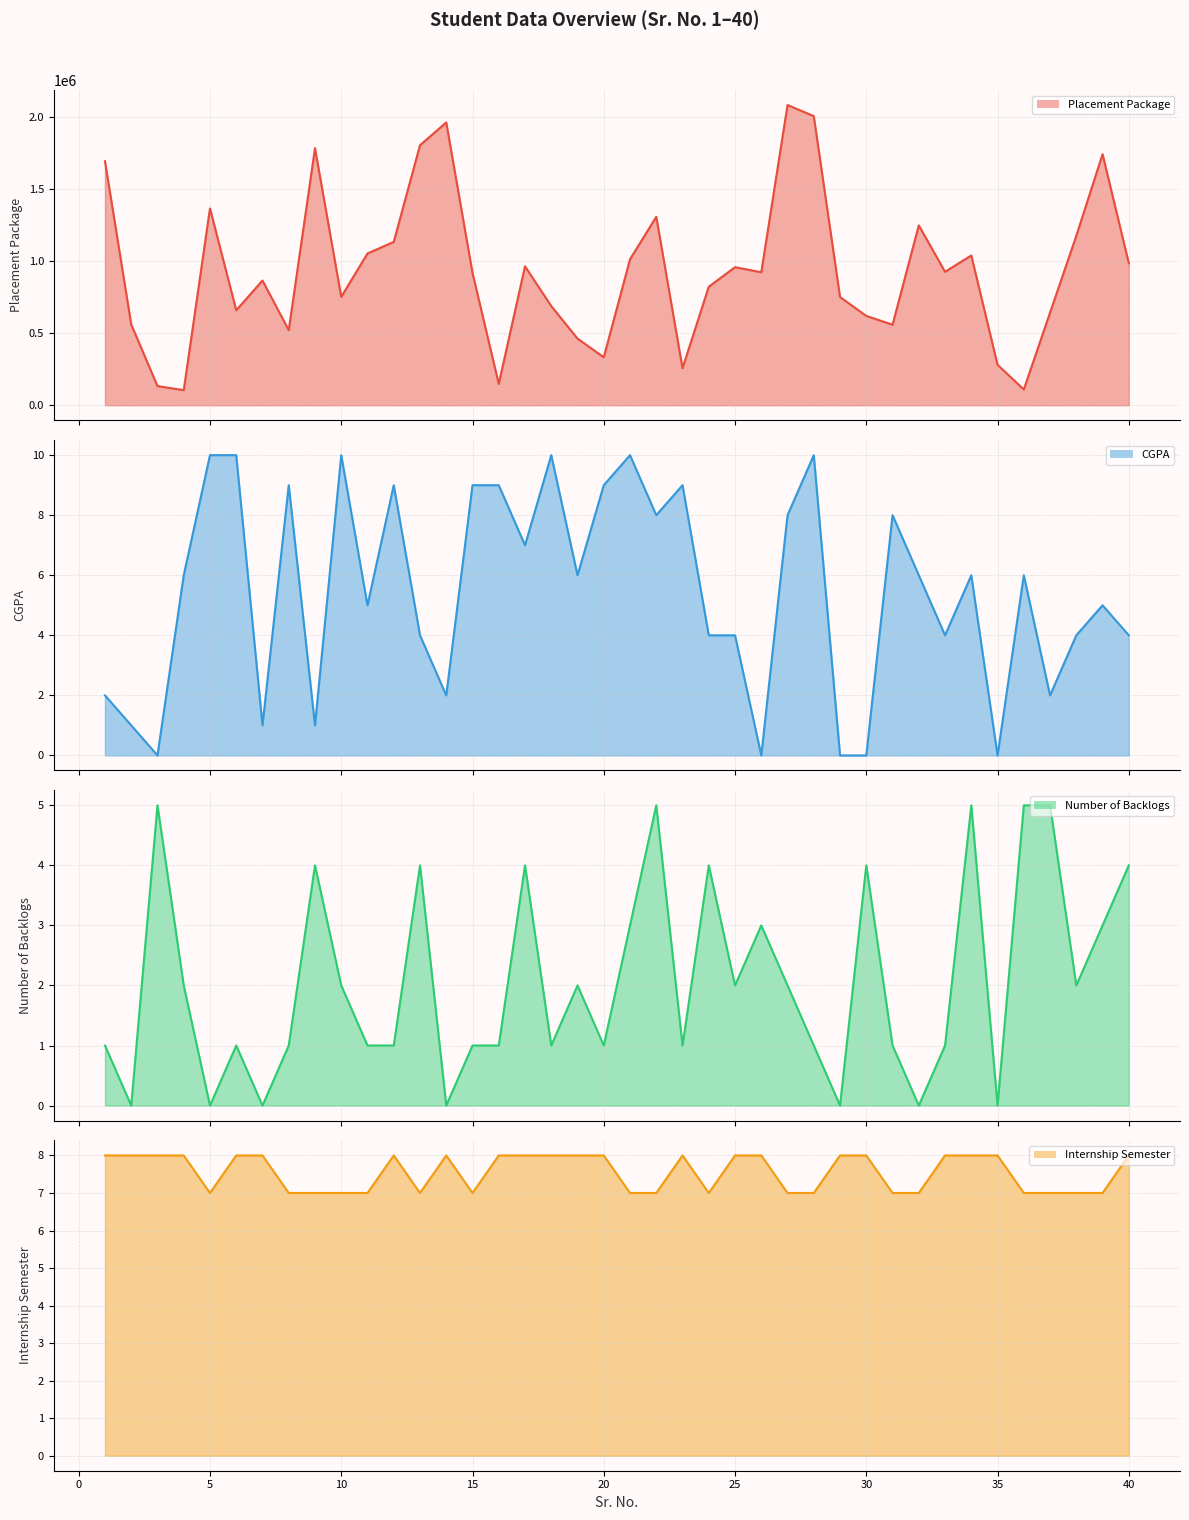

At which label does Internship Semester reach its minimum?

5